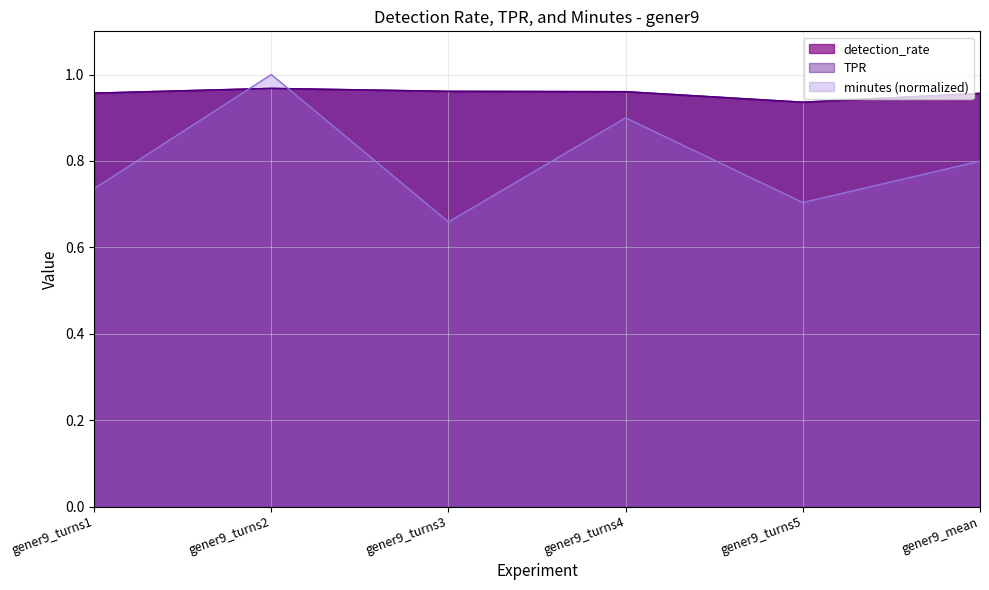

What is the highest value of the minutes series?

1.0